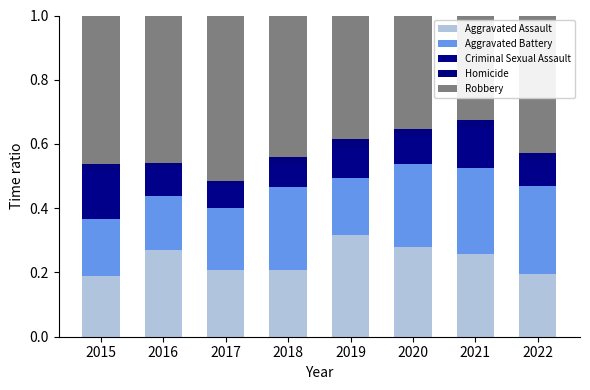

True or false: Criminal Sexual Assault has a value of 0.1 at 2017.

False